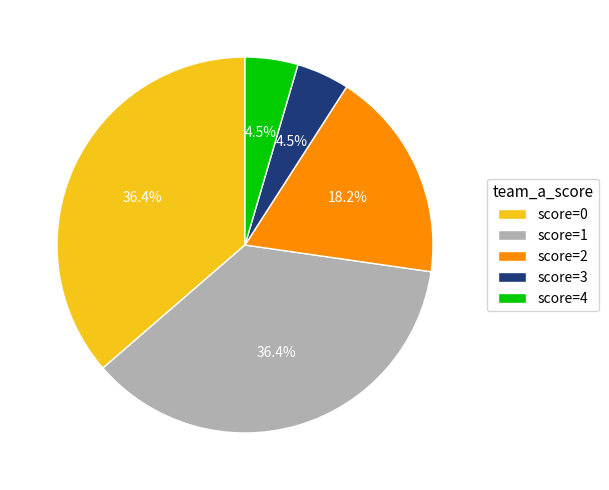

Does any single category account for the majority?

No